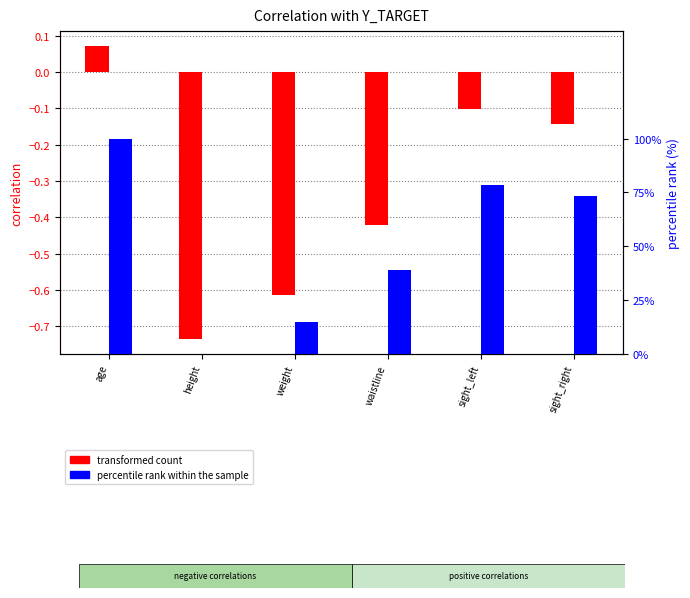

Is the value of percentile rank within the sample at sight_right greater than the value of transformed count at sight_right?

Yes